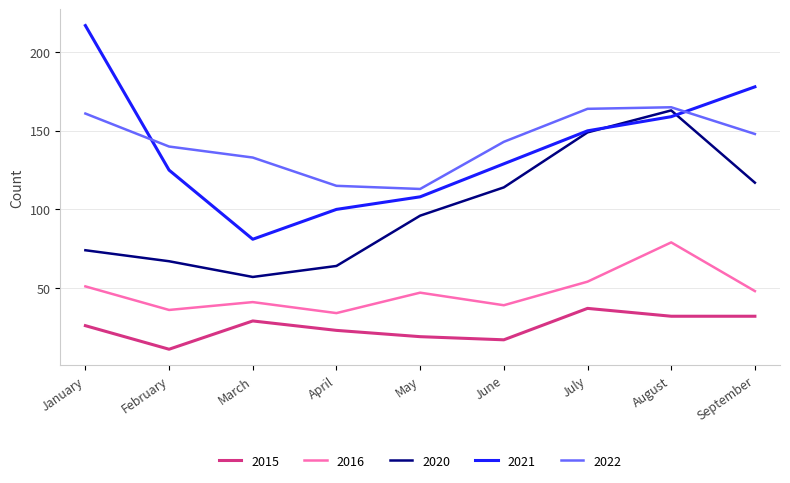

At how many categories does at least one series exceed 214?

1